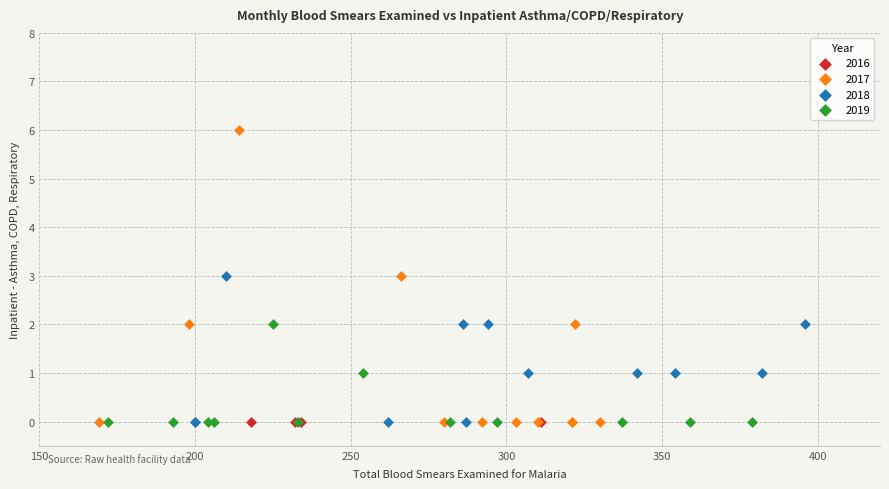

Which series reaches the maximum Y coordinate?

2017